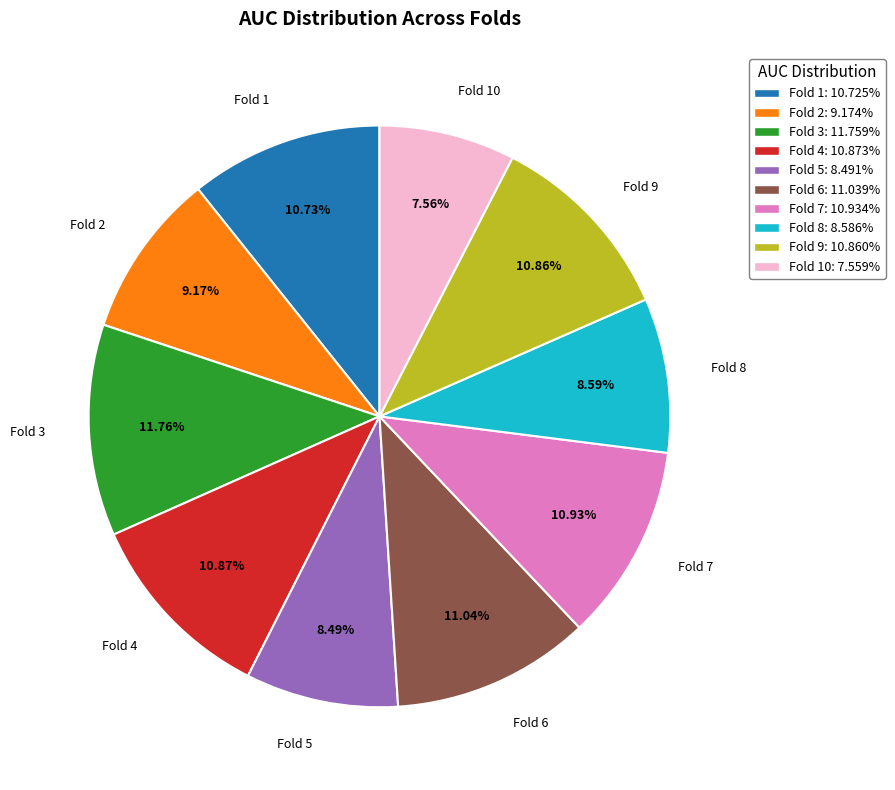

Is there a majority slice in this chart?

No